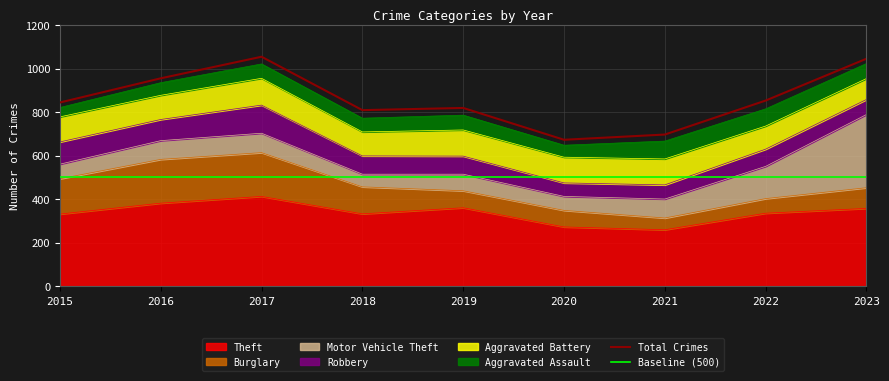

What is the highest value of the Baseline (500) series?

500